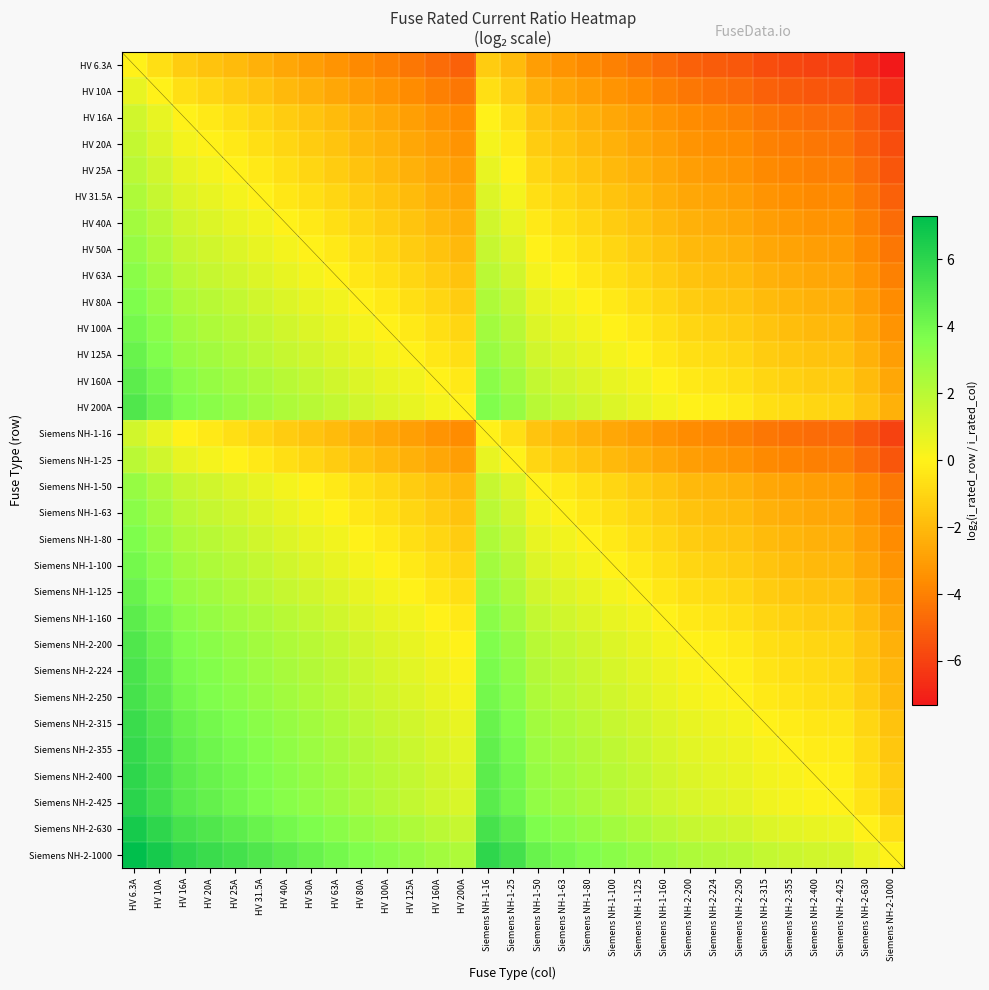

What is the total value across all series at Siemens NH-2-355?

-62.5